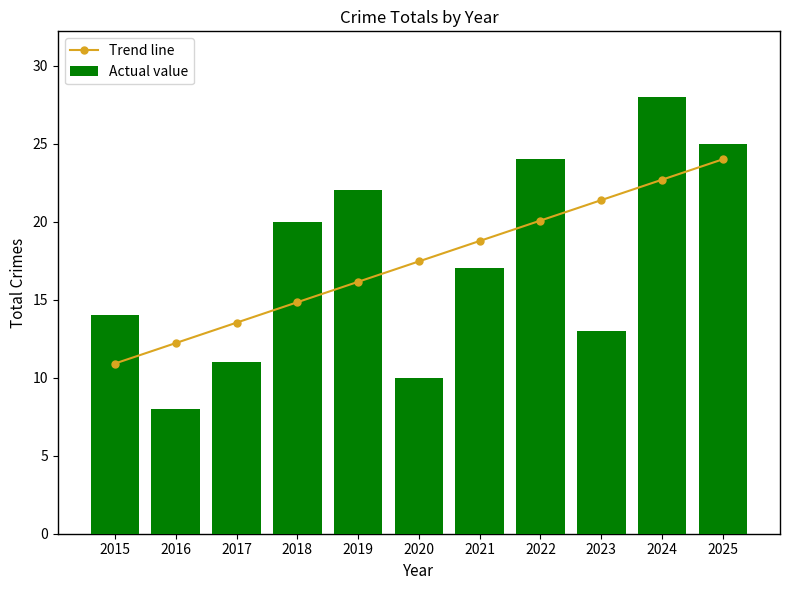

What is the maximum value for Actual value?

28